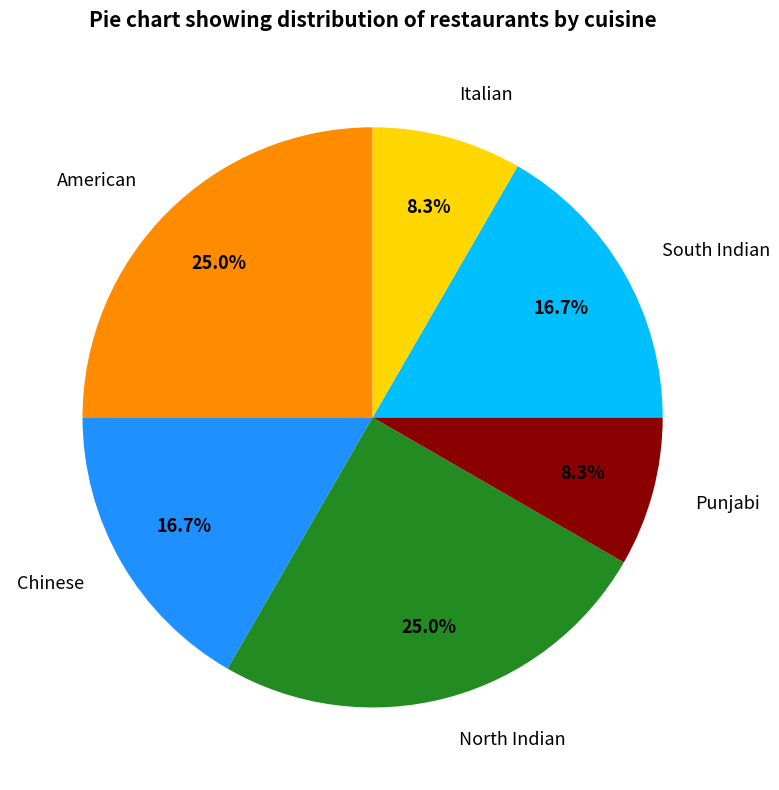

To the nearest percent, what is the difference between the largest and smallest slice percentages?

17%